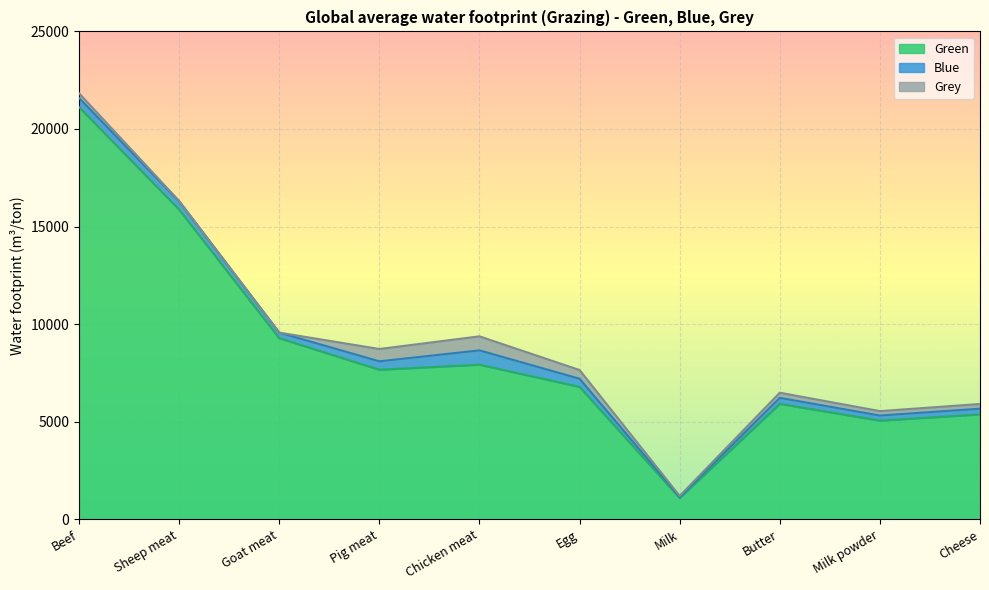

Where do Blue and Grey first cross each other?

Goat meat and Pig meat